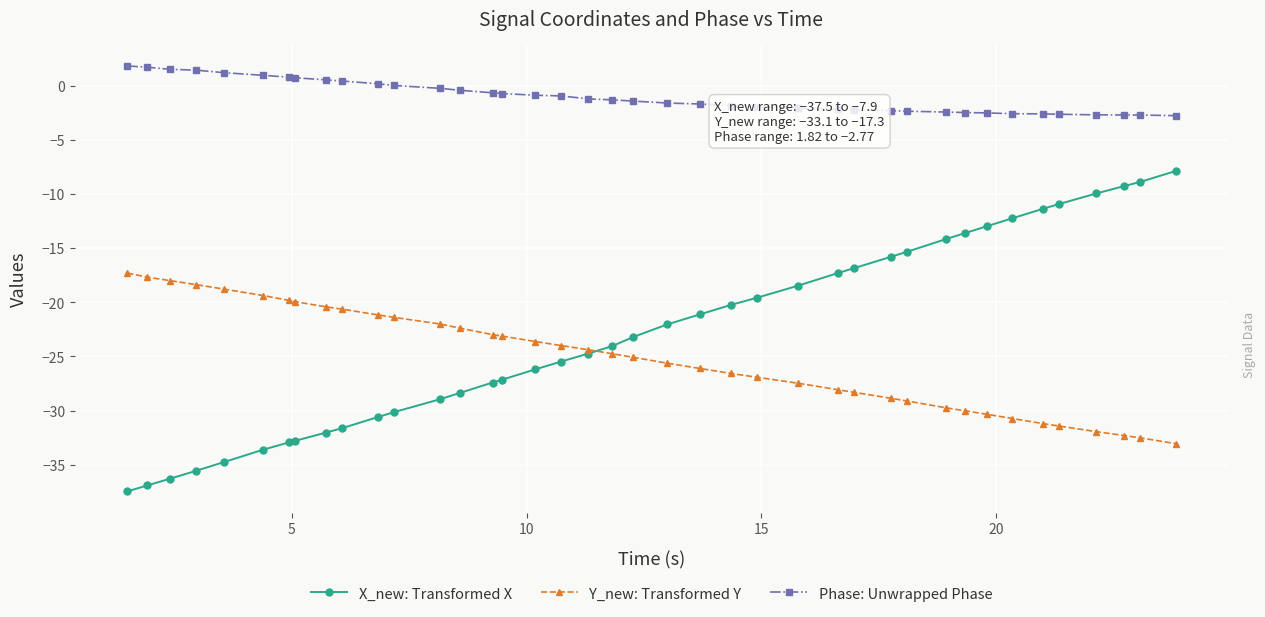

Which series has the widest spread of values?

X_new: Transformed X